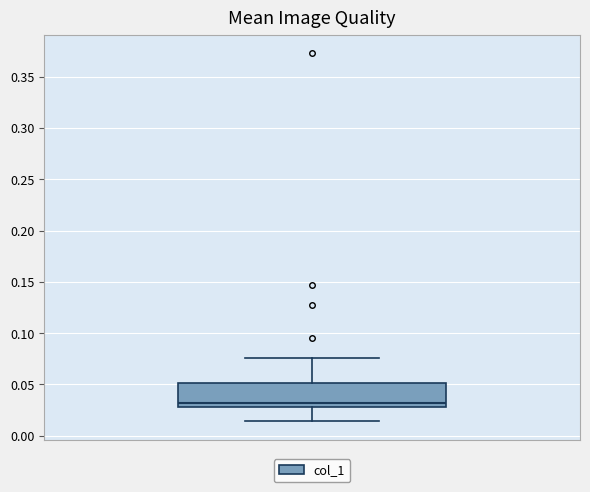

Where is the upper edge of the box on the y-axis? The values are not printed on the chart, so give them approximately, as read against the axis.

0.050